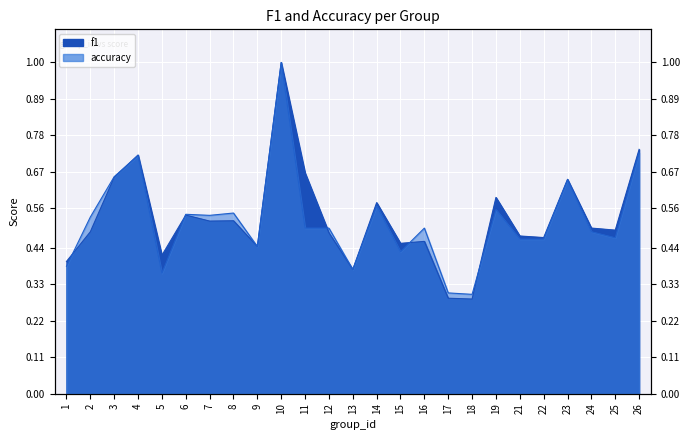

List the series in order of their peak value, highest first.

f1, accuracy